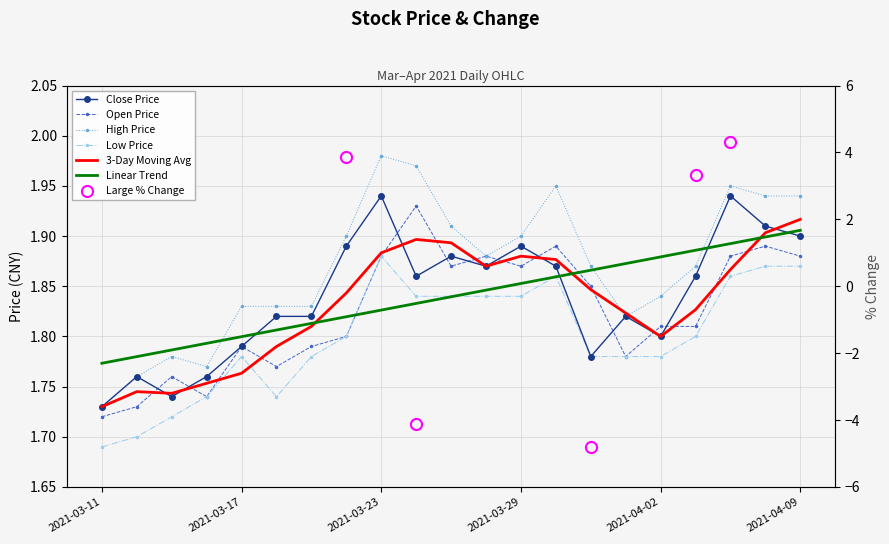

How many lines are shown in the chart?

6